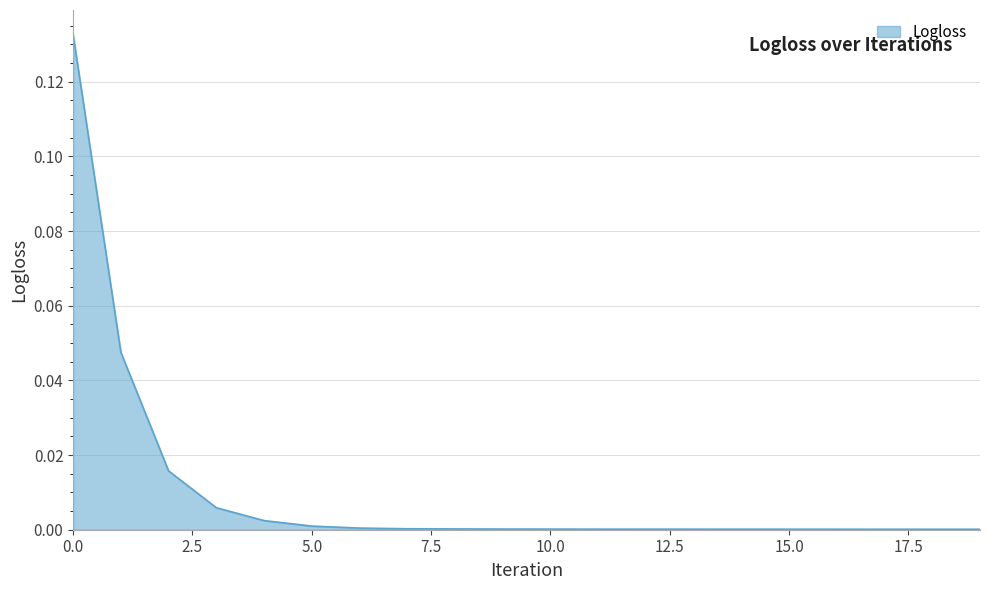

Does the chart have visible grid lines?

Yes